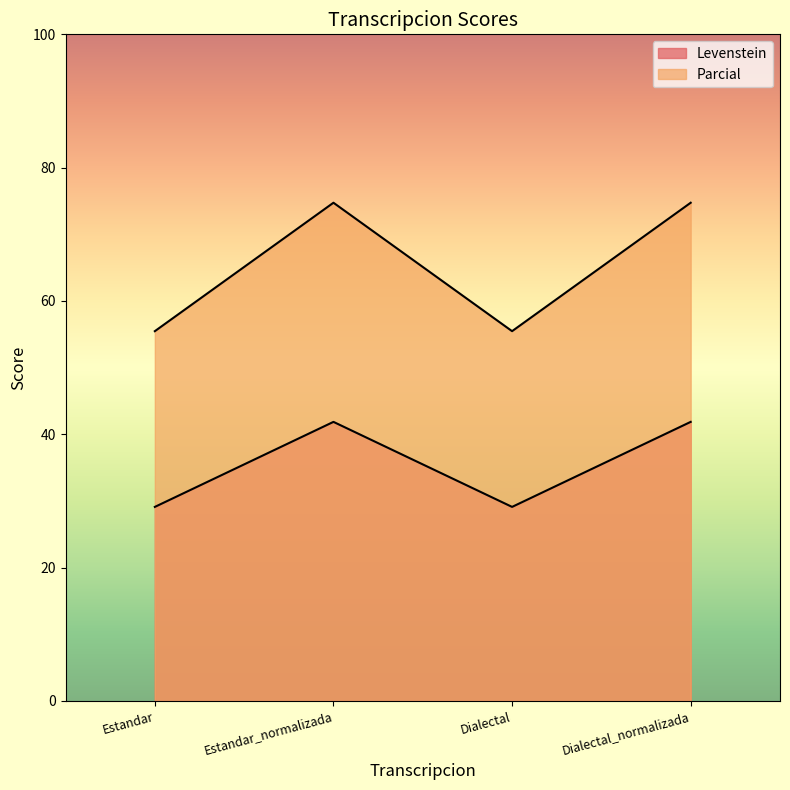

Which series has the largest total across all categories?

Parcial